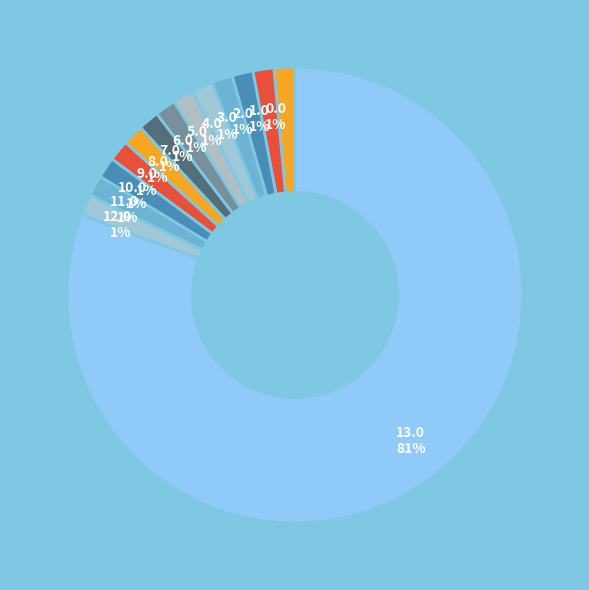

Count the number of slices in the pie.

14